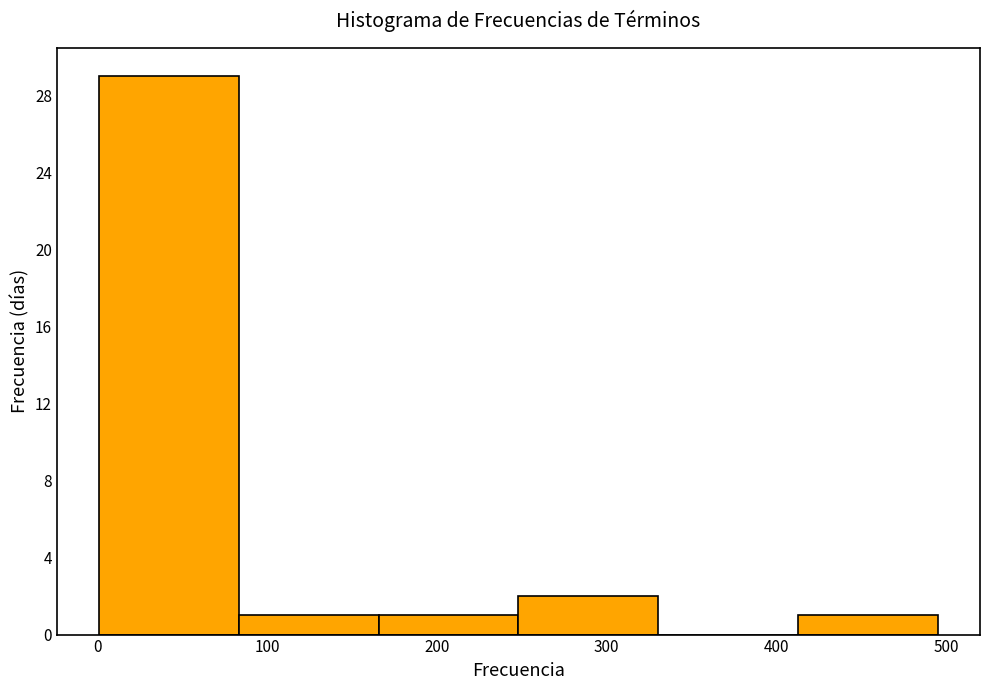

What is the height of the bar covering 0 to 80 on the x-axis? Neither the bar edges nor the heights are printed on the chart, so give them approximately, as read against the axes.

29